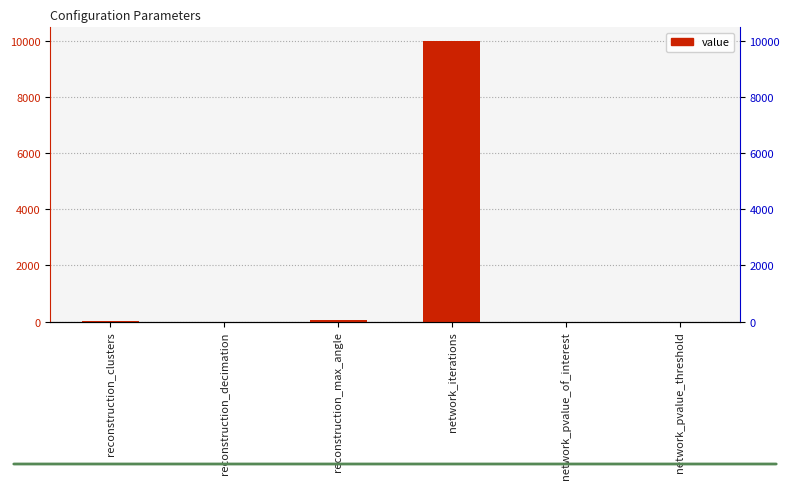

Reading left to right, extract all data points from this chart.

3.0	0.3	60.0	10000.0	0.1	0.1